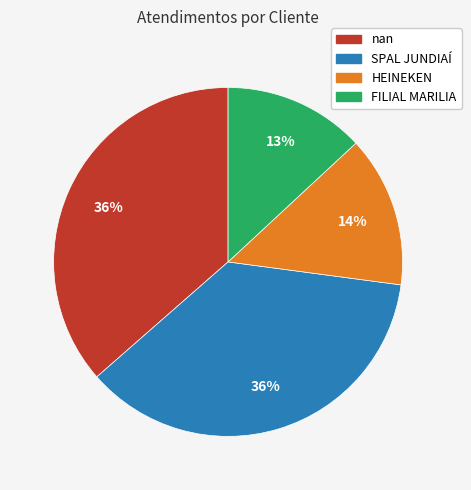

Does any single category account for the majority?

No